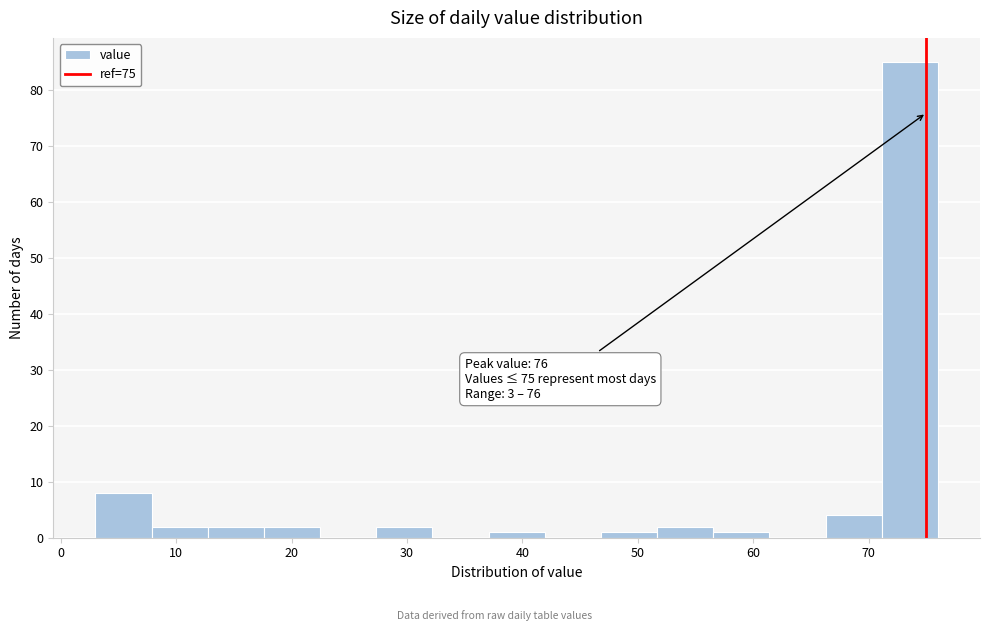

Which range on the x-axis has the tallest bar?

71 to 76